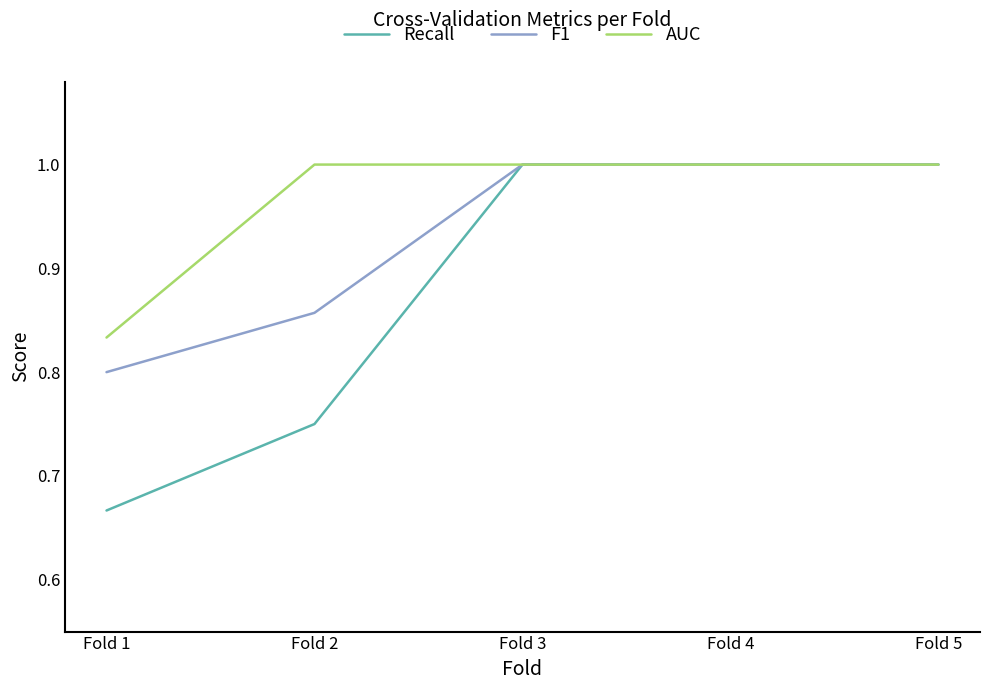

Which series has the largest range (max minus min)?

Recall